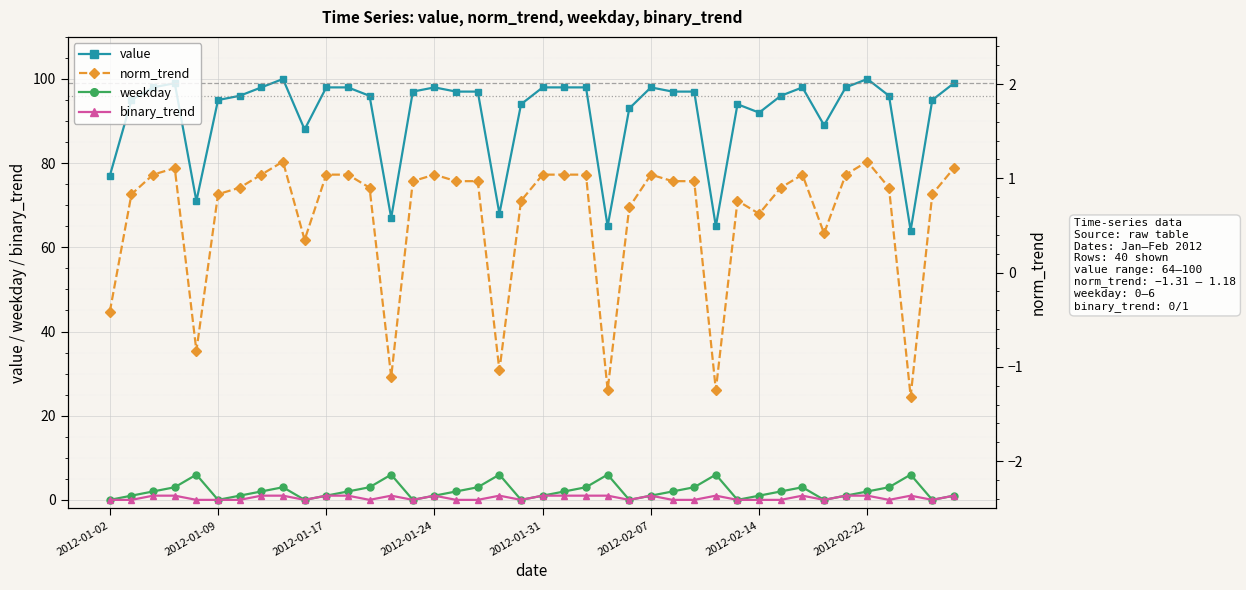

What is the maximum value for value?

100